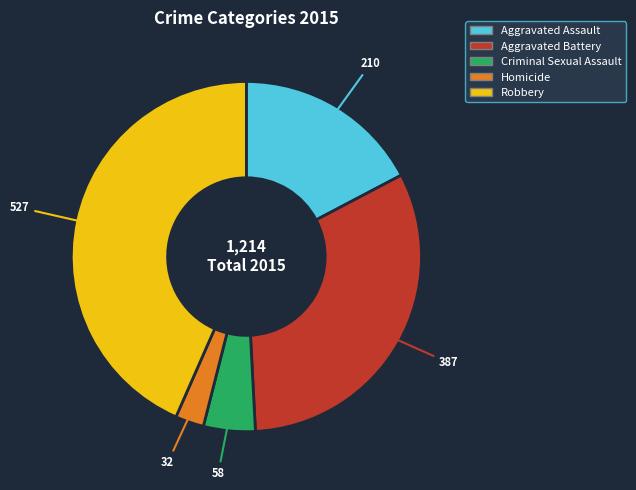

Do Aggravated Battery and Aggravated Assault together represent more than half of the pie?

No